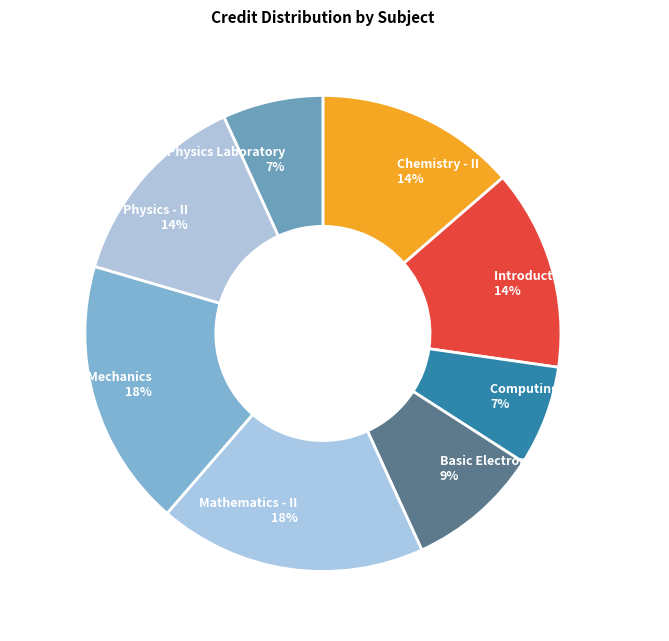

Combined, do Chemistry - II and Basic Electronics Laboratory account for over 50%?

No